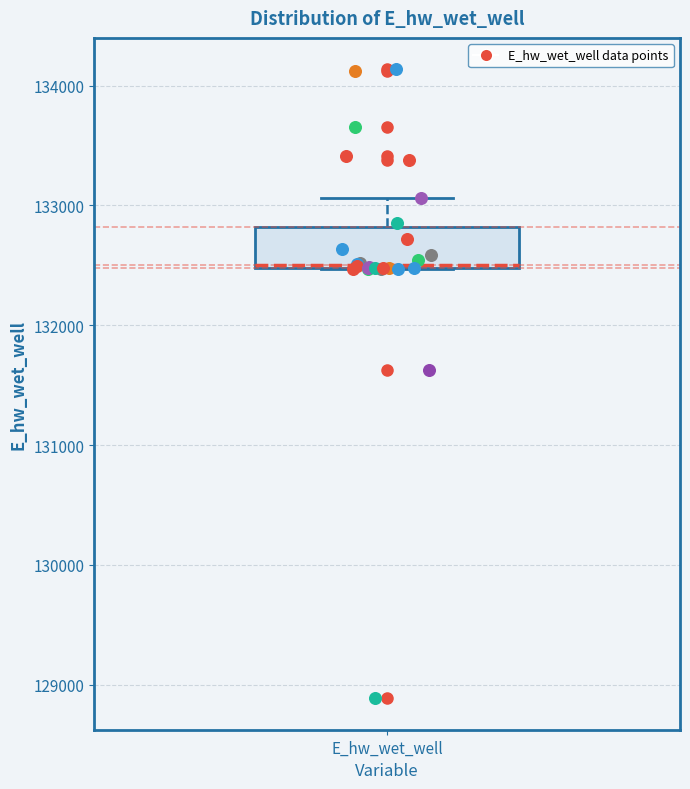

Transcribe this box plot: give where the median line is, the range the box spans, and where the two whiskers end, as read against the y-axis. The values are not printed on the chart, so give them approximately, as read against the axis.

median 132500, box 132500 to 132800, whiskers 132500 to 133100